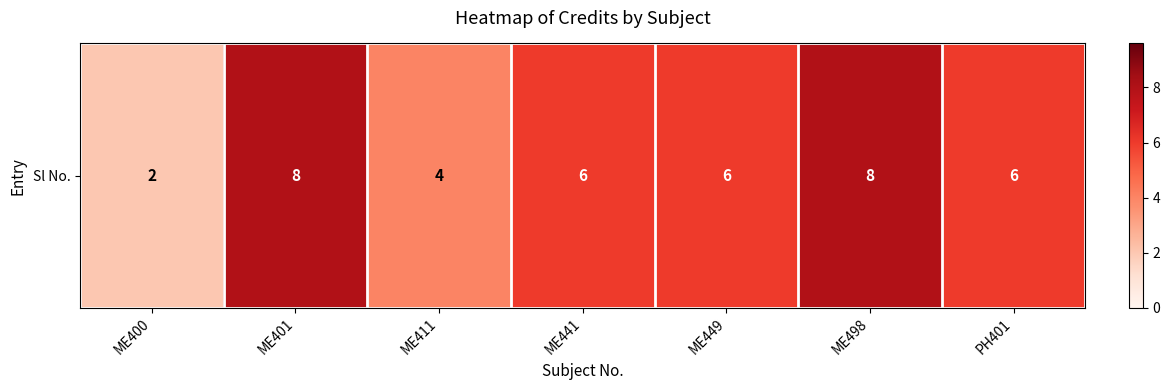

Is it true that the value at ME400 is 3?

False